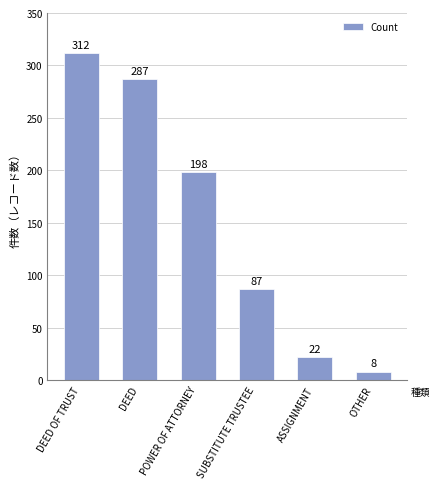

What is the value of the 5th bar from the left?

22